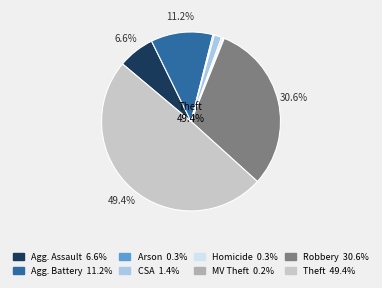

Is the sum of Robbery and Aggravated Assault greater than half?

No